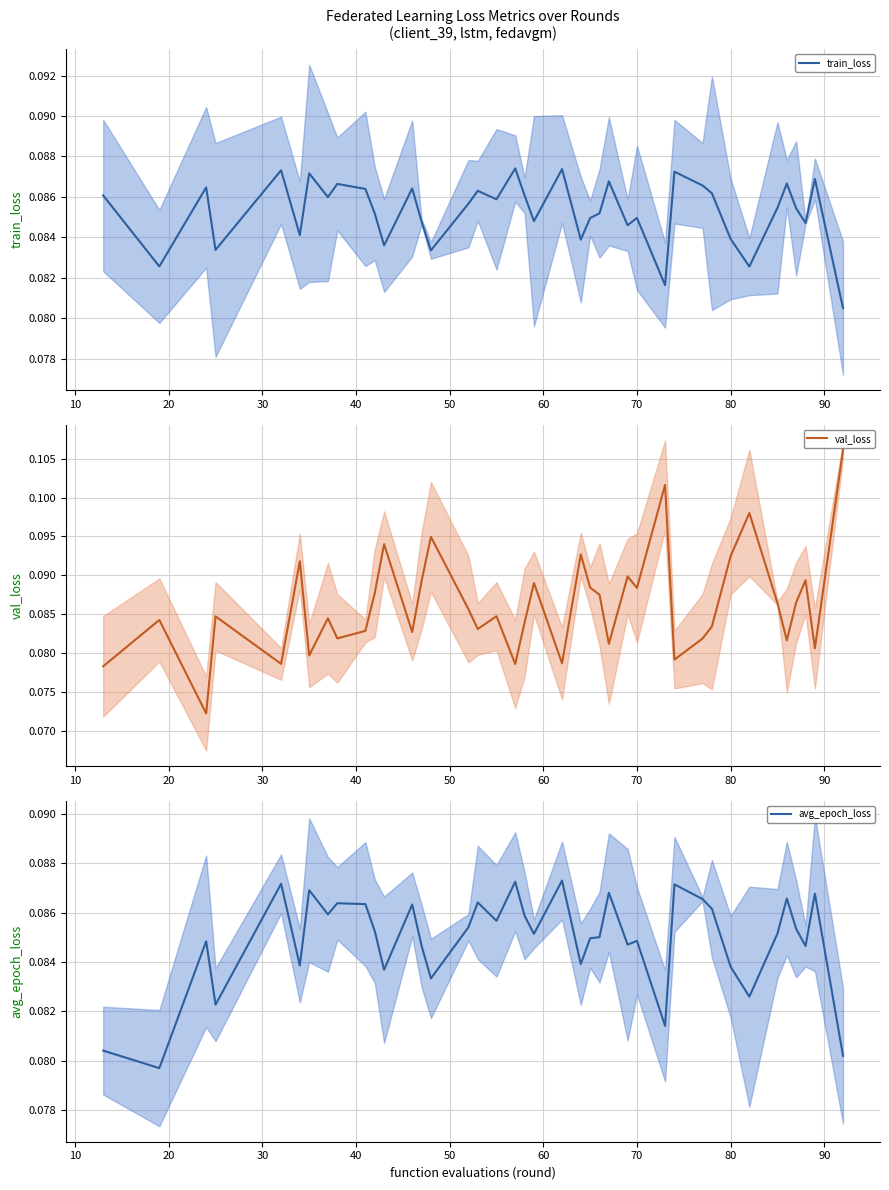

The value of val_loss at 13 is 0.0. True or false?

False